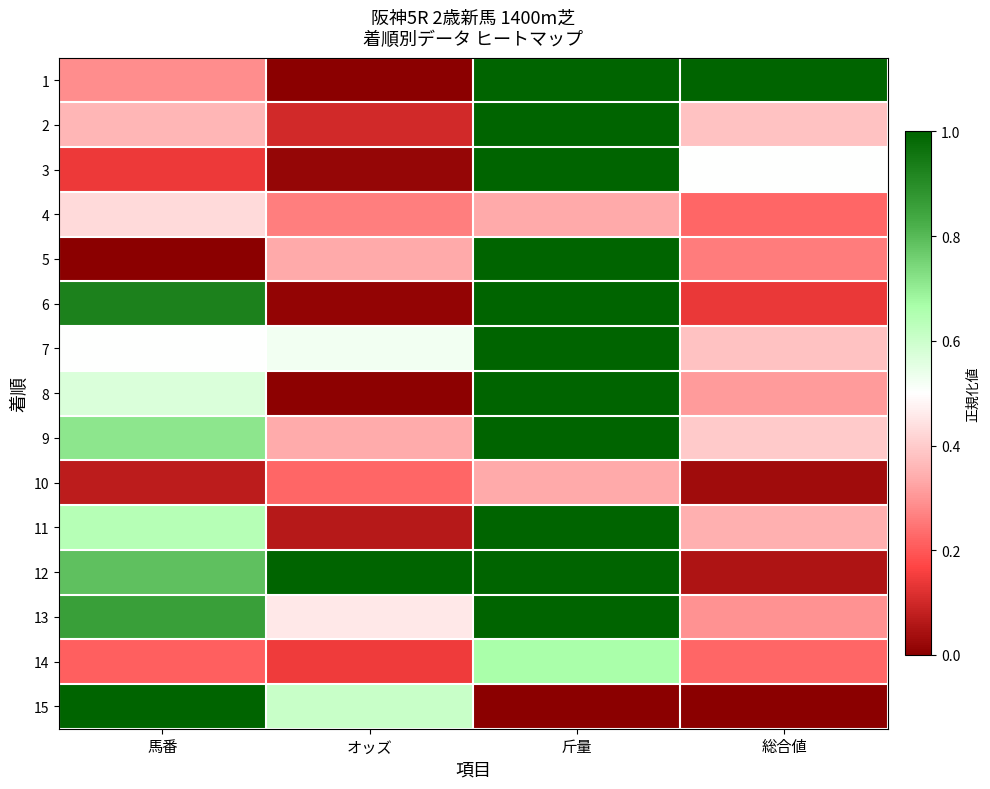

How many series are shown in this chart?

15